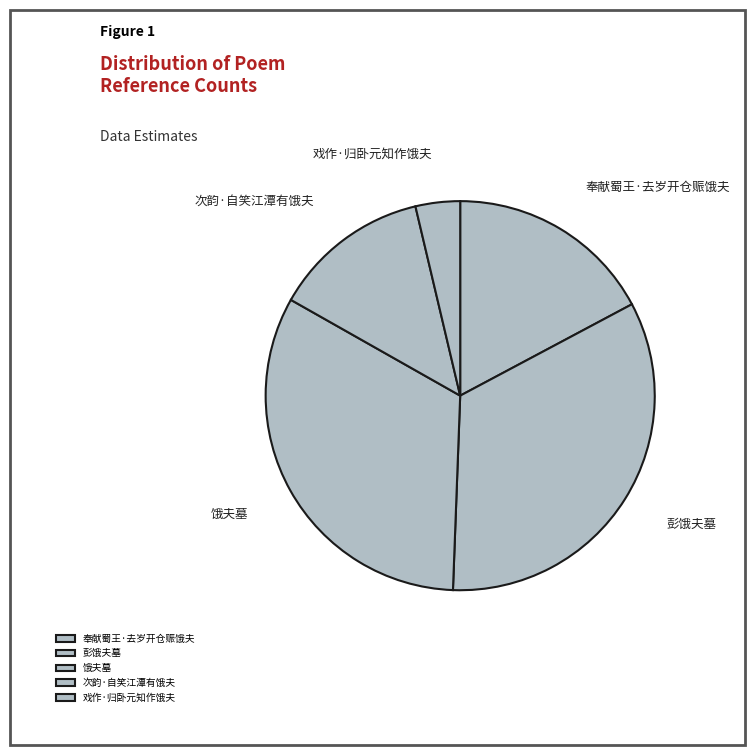

Which category has the smallest portion of the pie?

戏作·归卧元知作饿夫